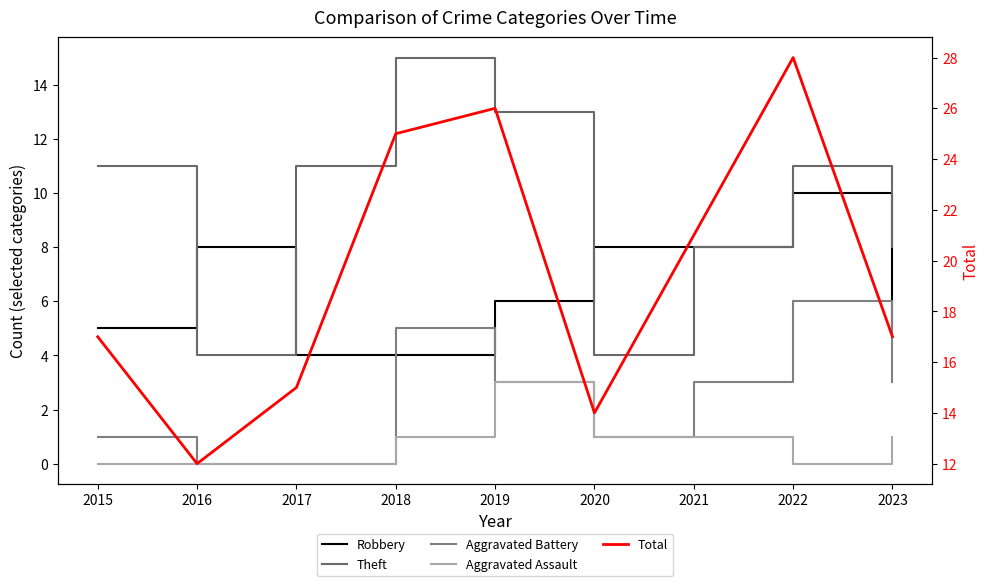

Where is Aggravated Battery nearest to the value 3?

2019